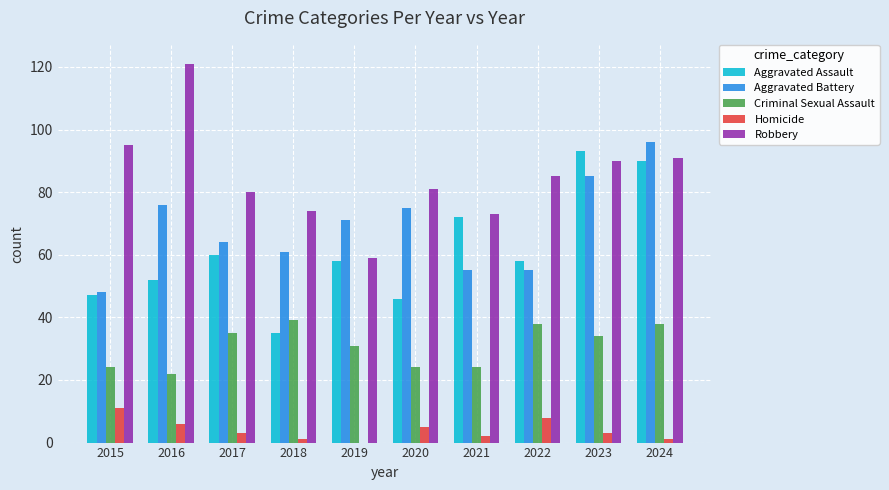

How many series are shown in this chart?

5